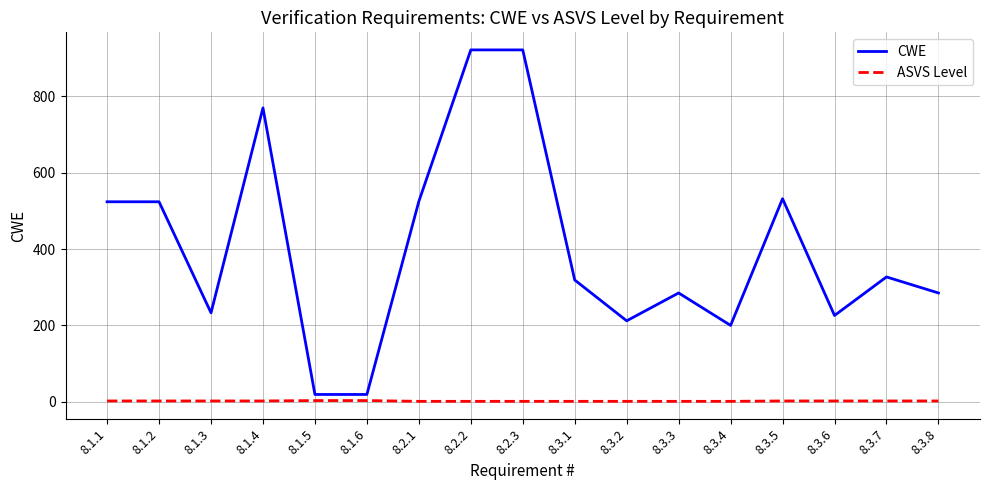

What is the highest value of the CWE series?

922